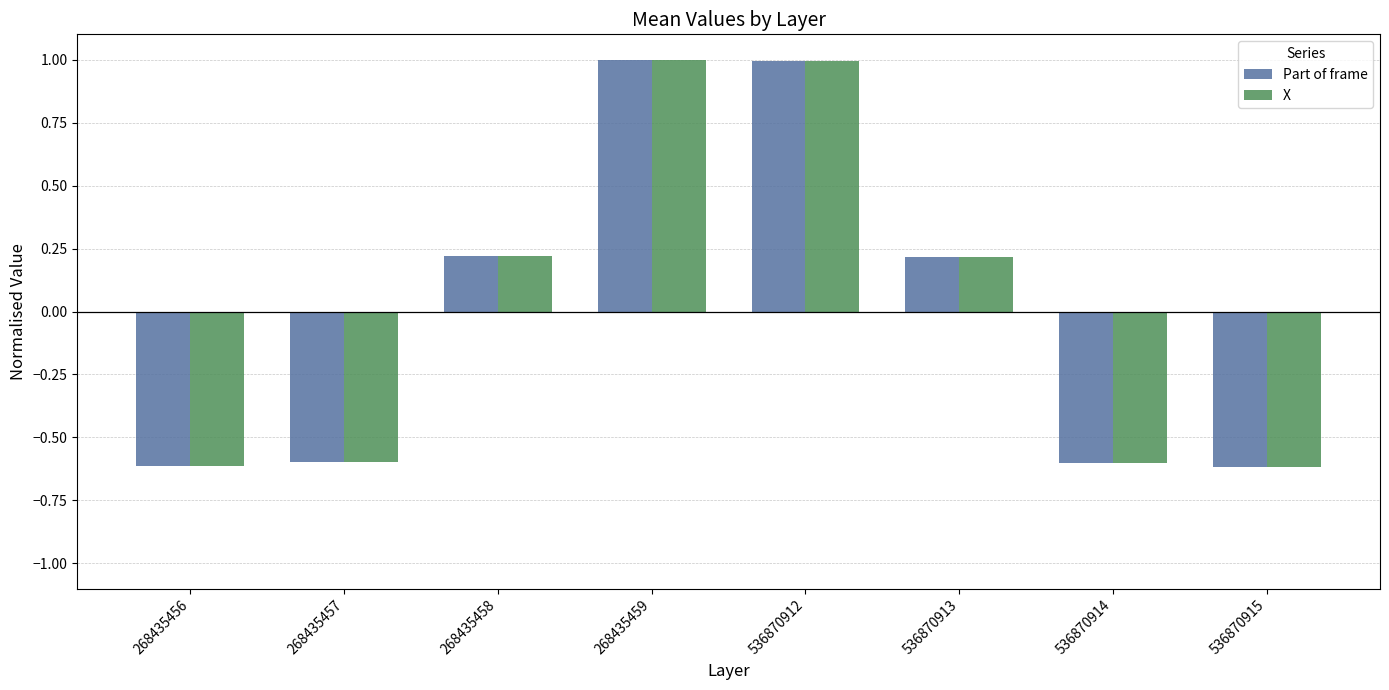

What is the total value across all series at 536870915?

-1.2